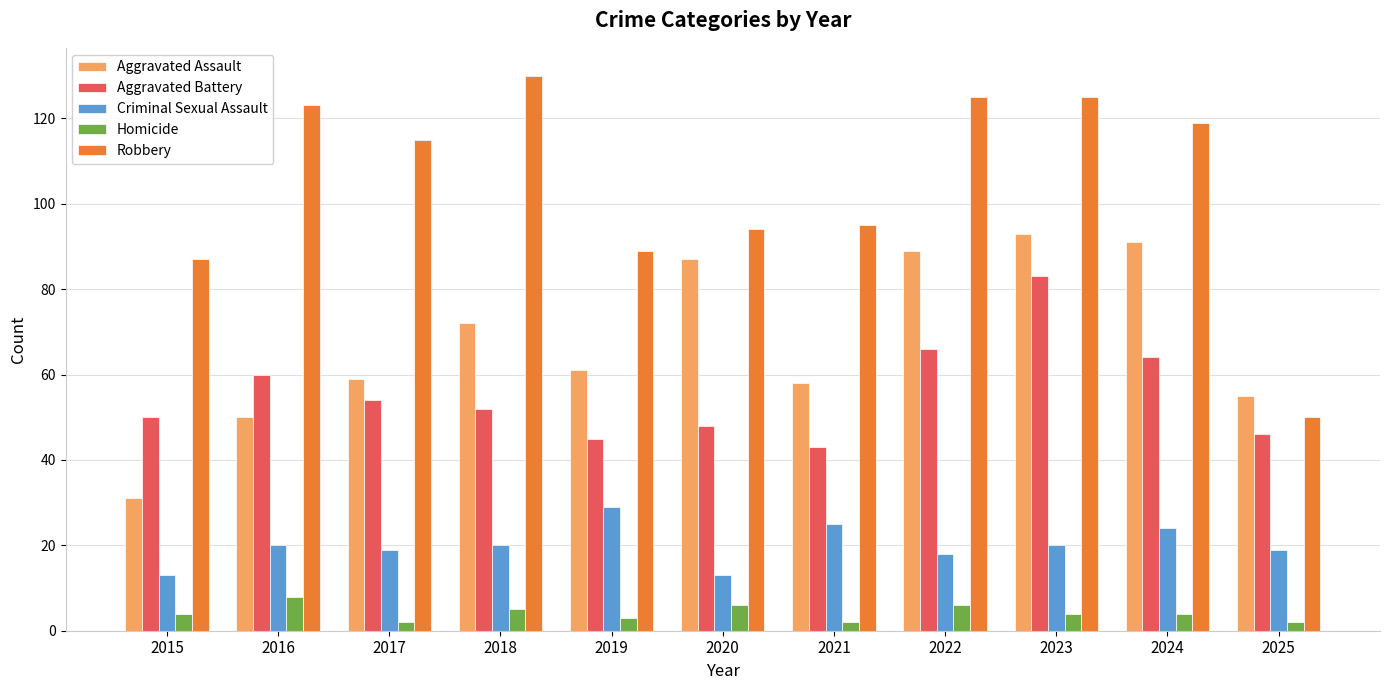

How many series are shown in this chart?

5